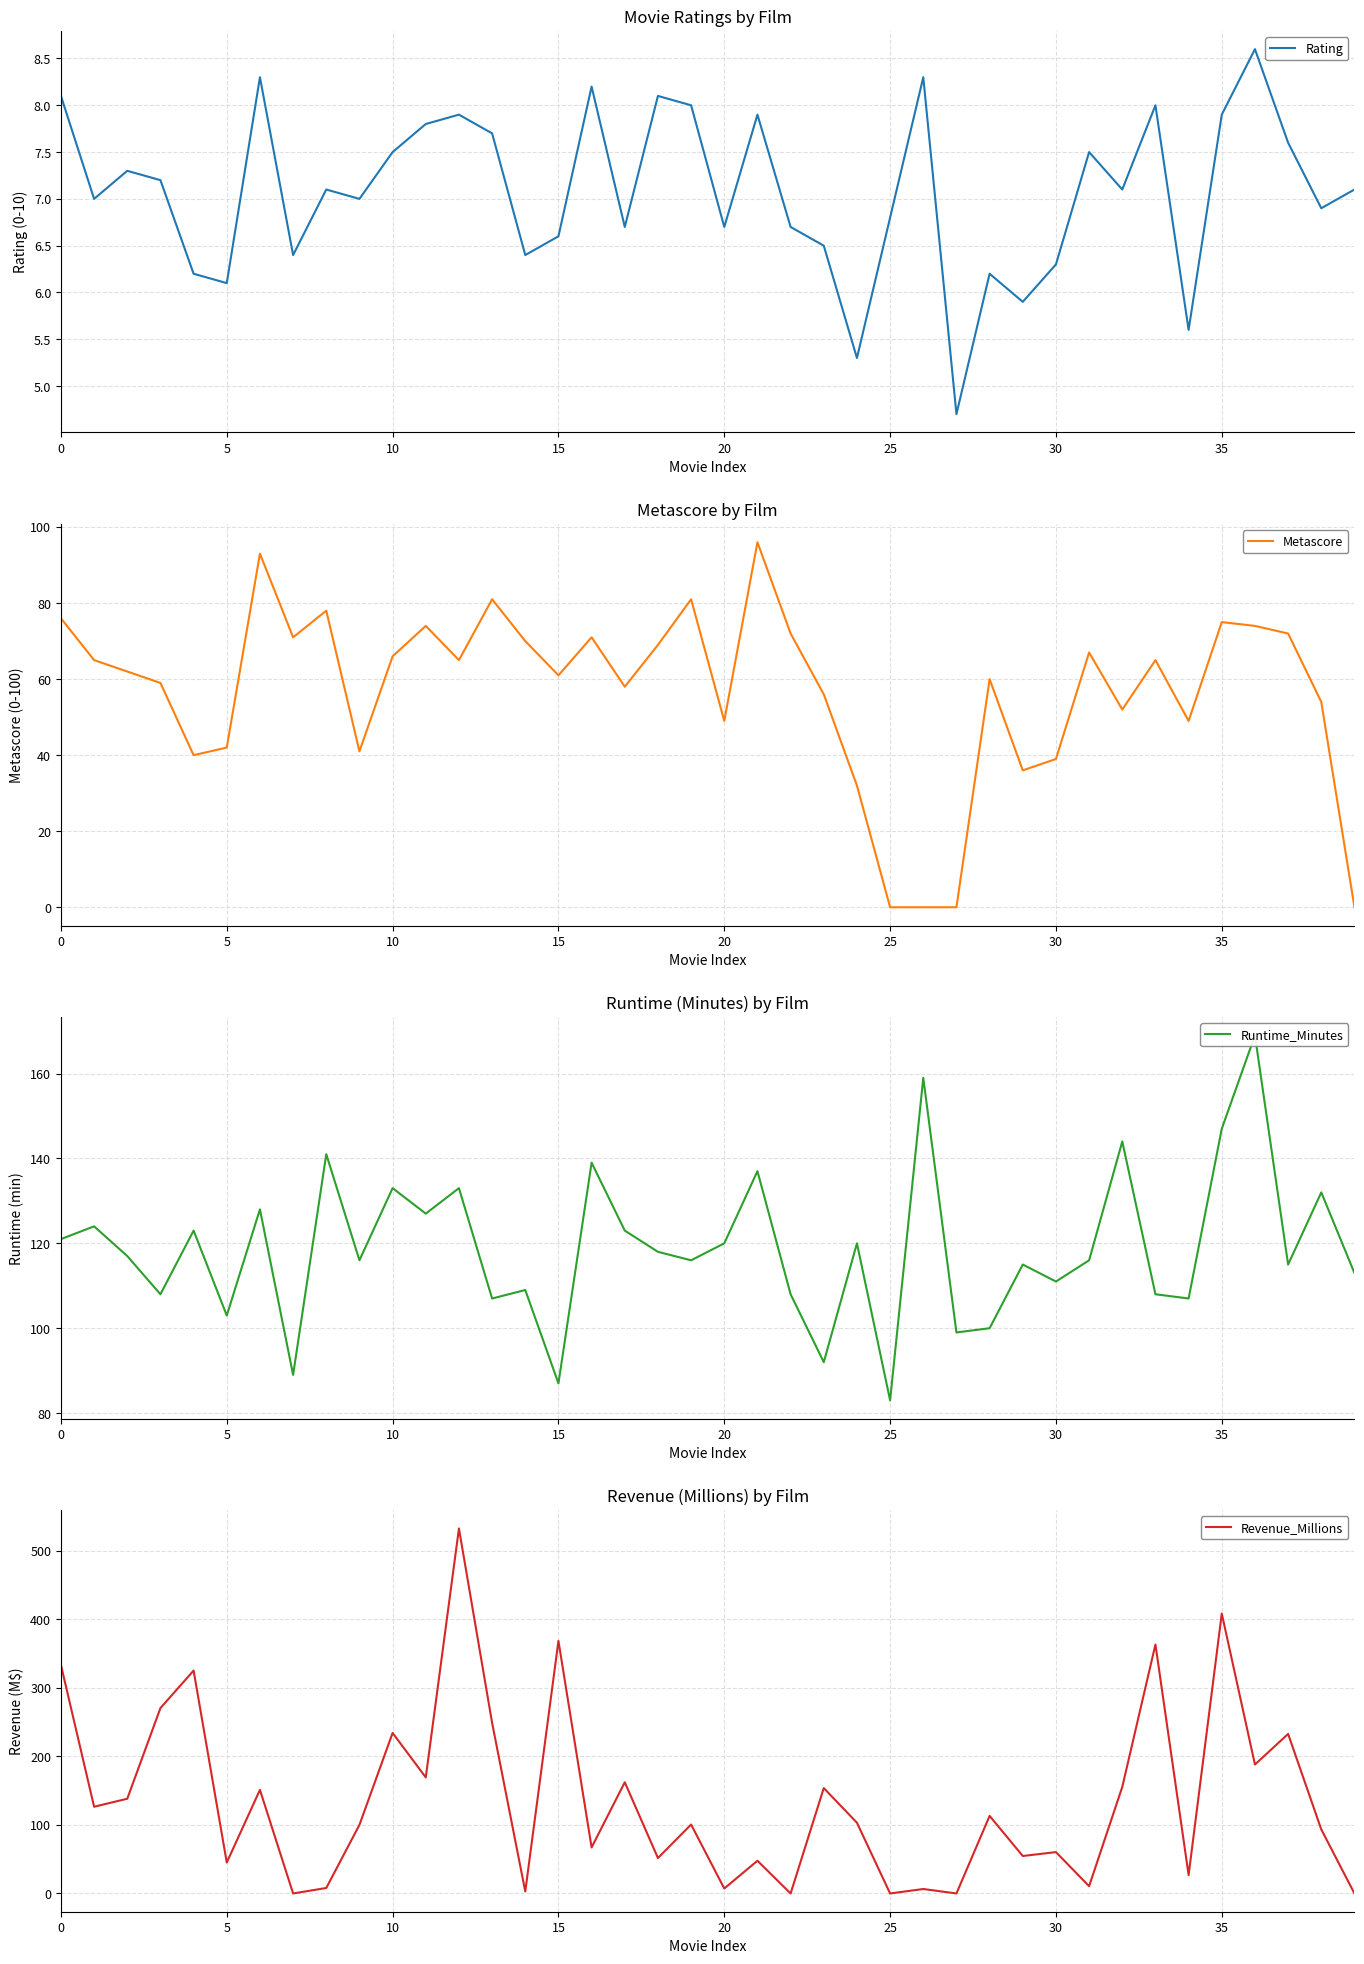

What is the average value of the Rating series?

7.1